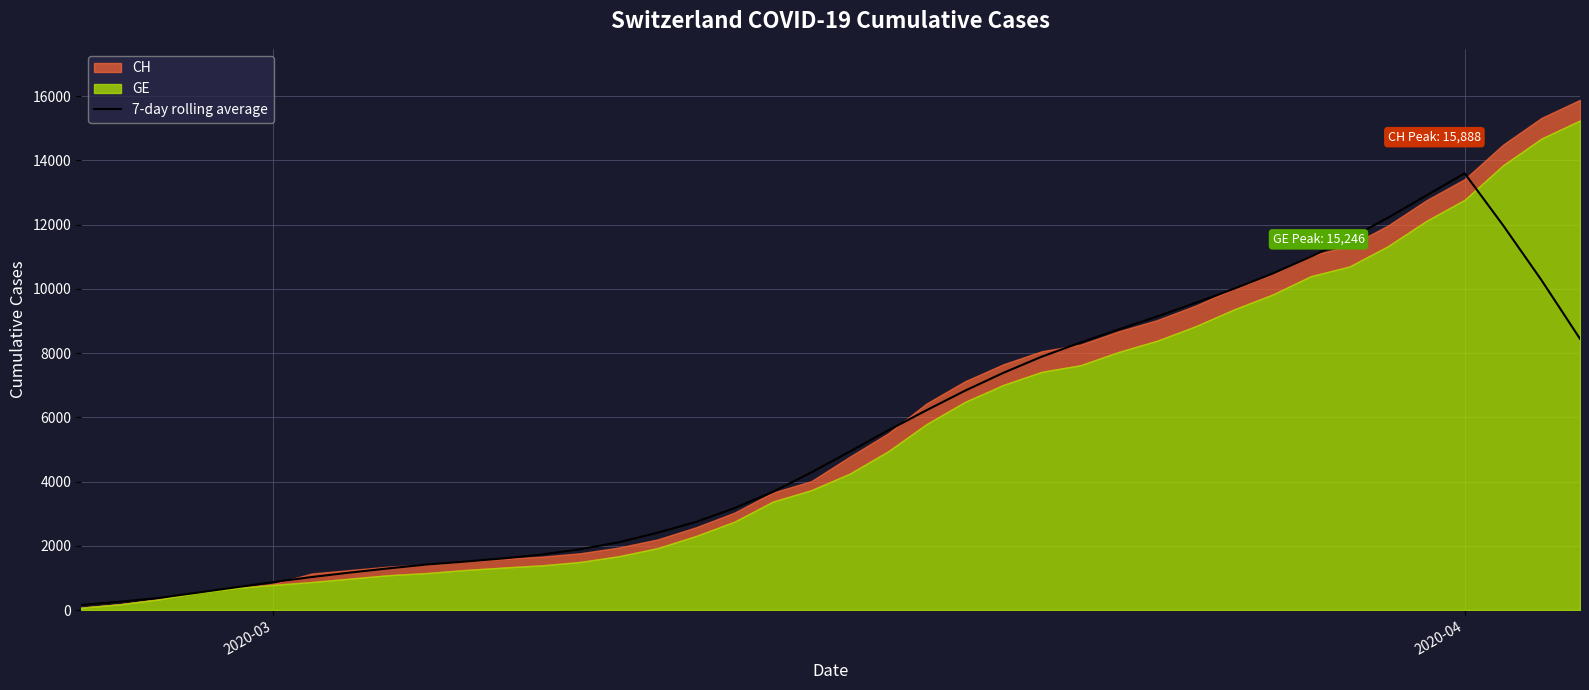

How many data points does each series have?

40